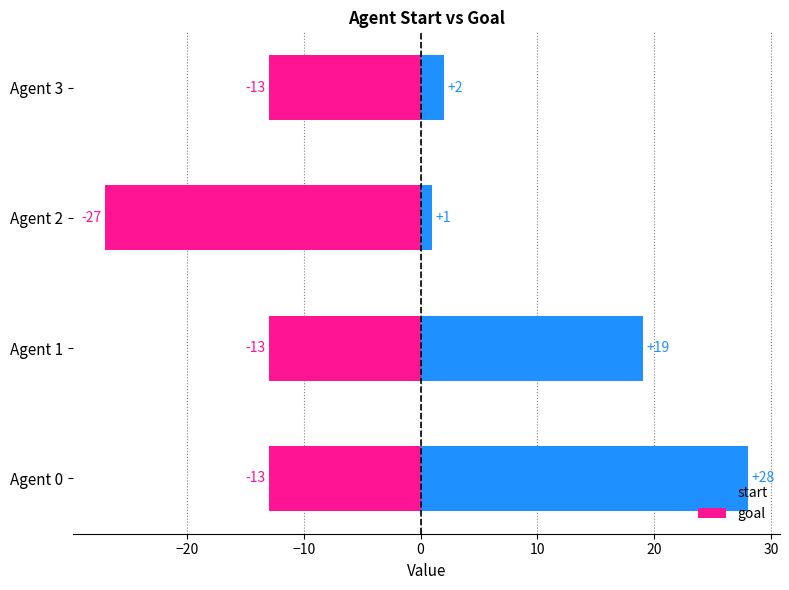

What is the difference between the second highest and second lowest values in the start series?

17